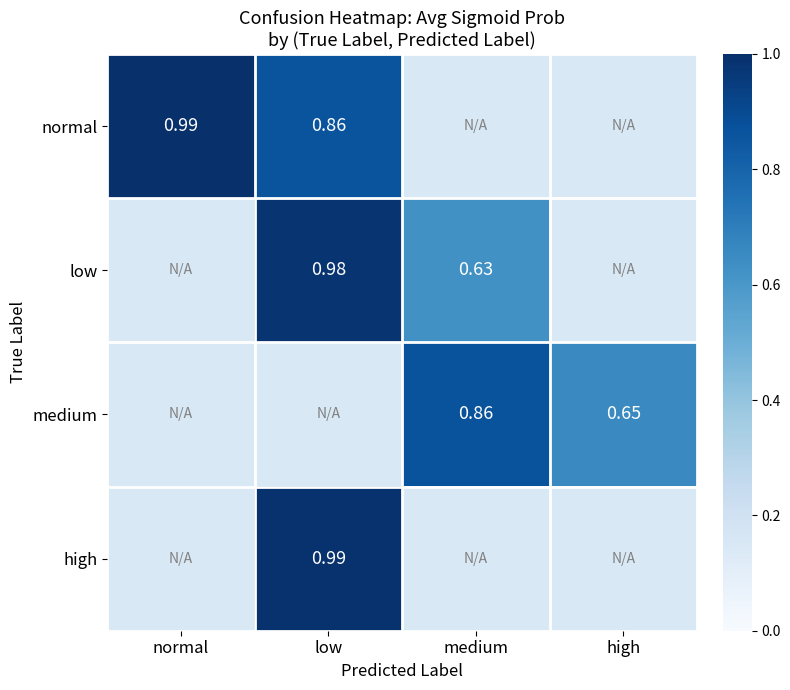

Is the value of normal at low greater than the value of low at medium?

Yes